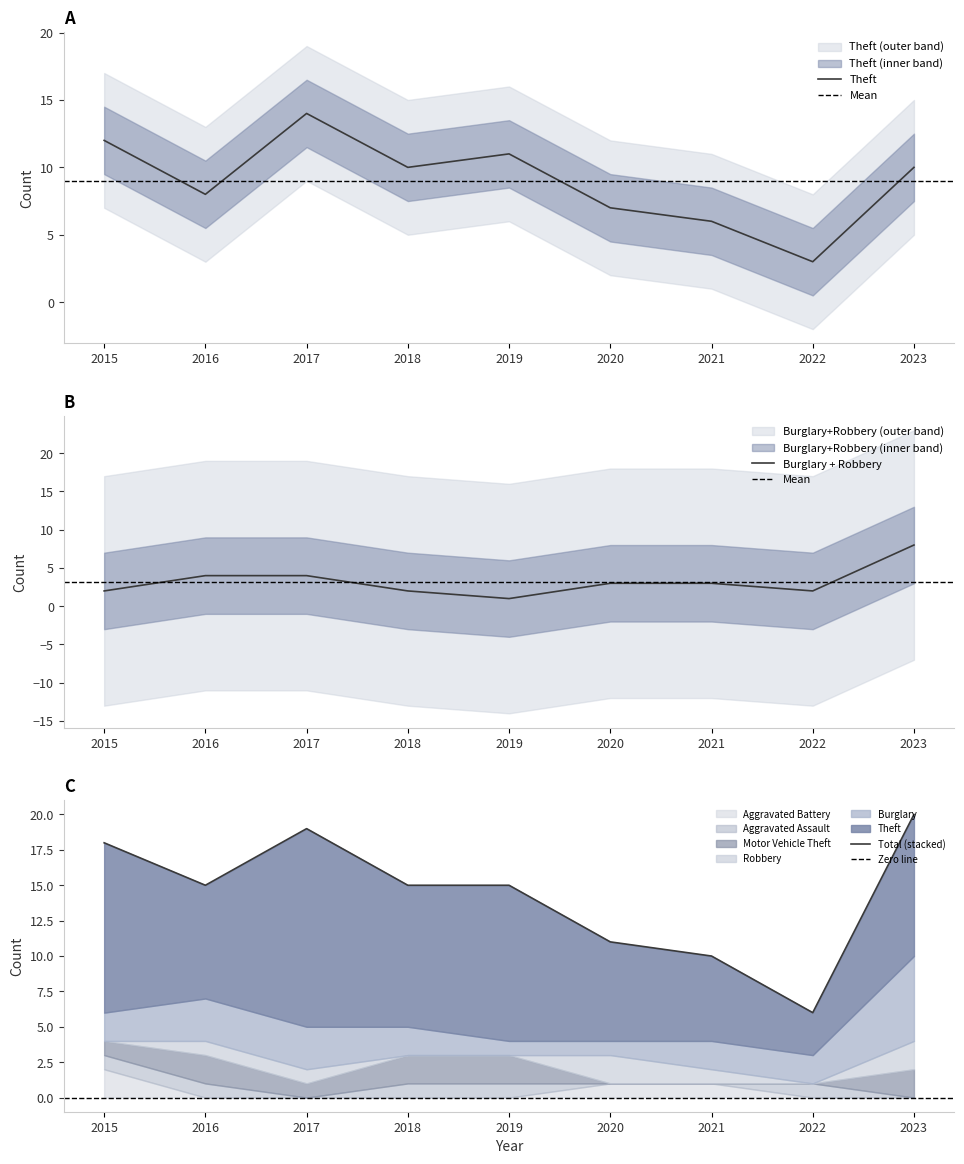

Between 2019 and 2017, which is larger?

2017